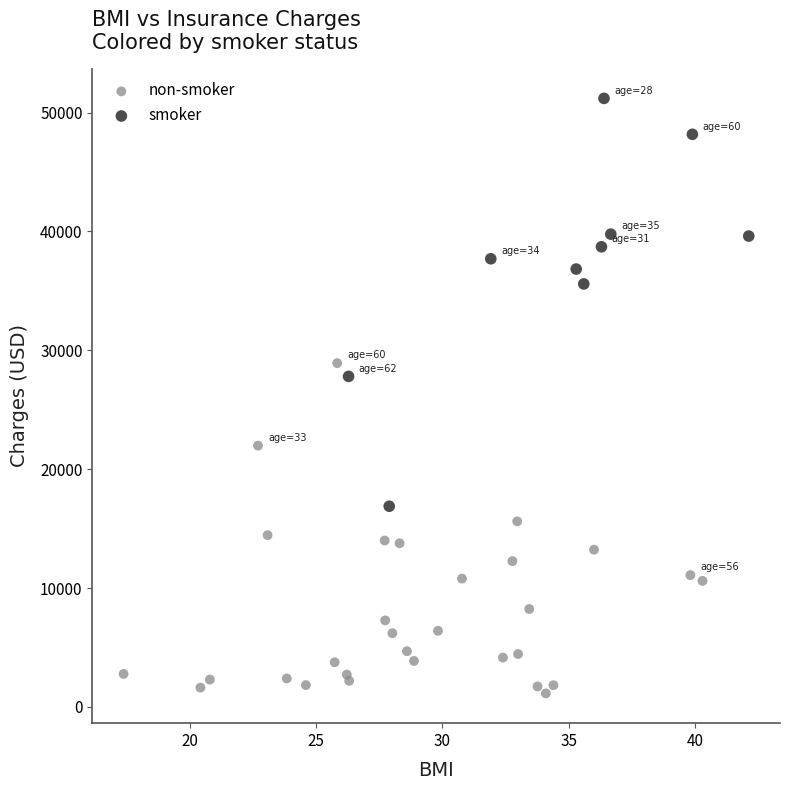

Which series reaches the minimum Y coordinate?

non-smoker